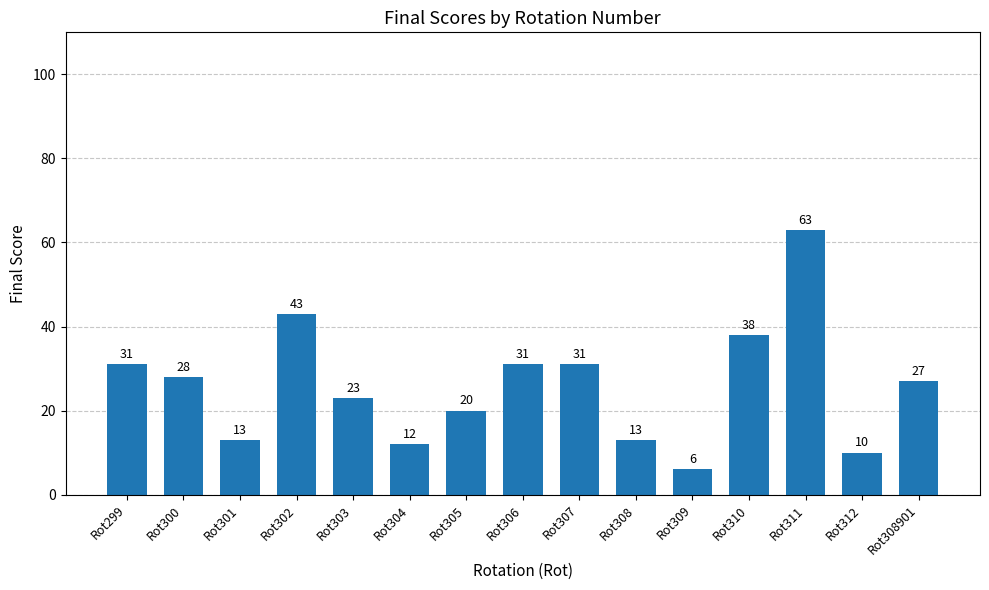

Read the value at Rot299.

31